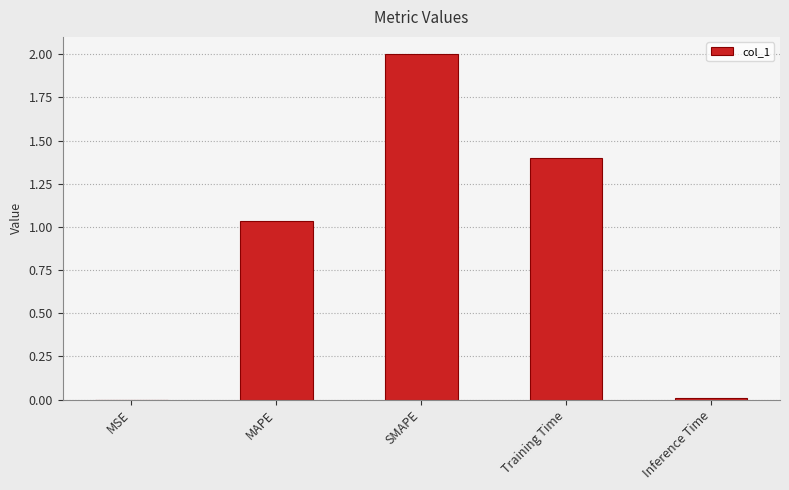

The value at SMAPE is 2.0. True or false?

True